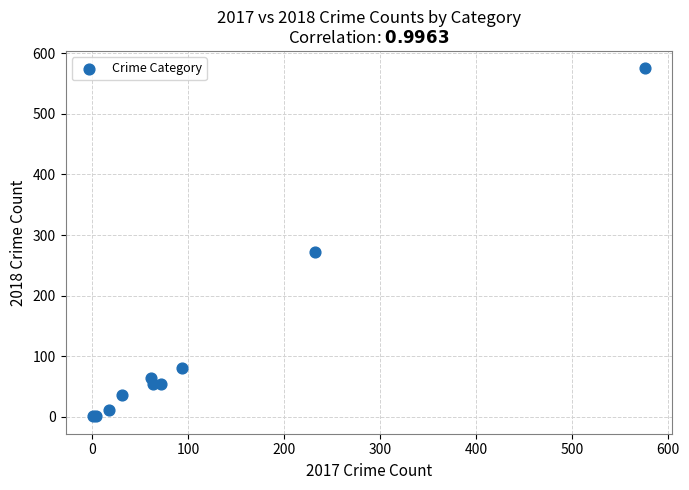

What Y value in the scatter plot is closest to 288?

272